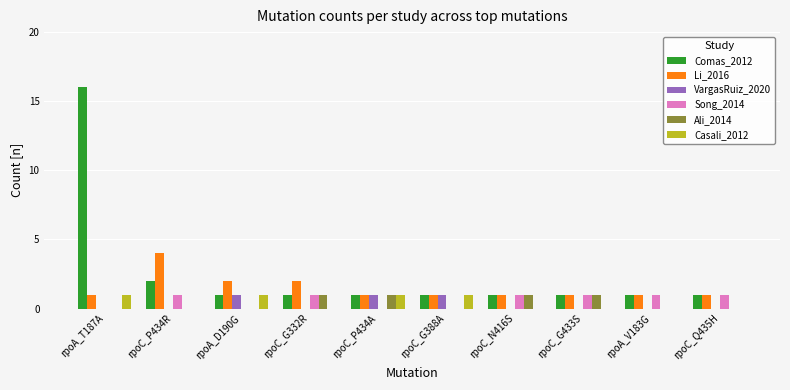

Reading left to right, transcribe all the data shown in this chart.

Comas_2012: 16	2	1	1	1	1	1	1	1	1
Li_2016: 1	4	2	2	1	1	1	1	1	1
VargasRuiz_2020: 0	0	1	0	1	1	0	0	0	0
Song_2014: 0	1	0	1	0	0	1	1	1	1
Ali_2014: 0	0	0	1	1	0	1	1	0	0
Casali_2012: 1	0	1	0	1	1	0	0	0	0